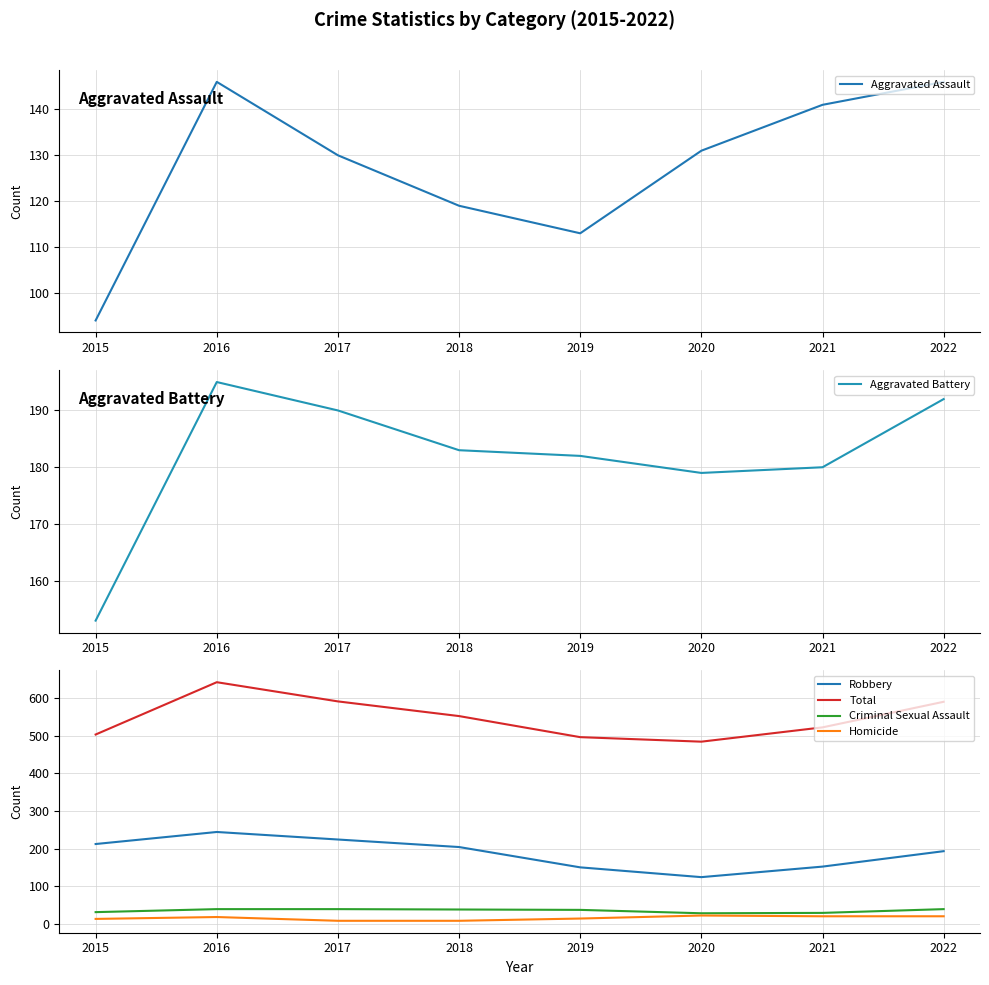

True or false: Homicide and Criminal Sexual Assault cross at least once.

False